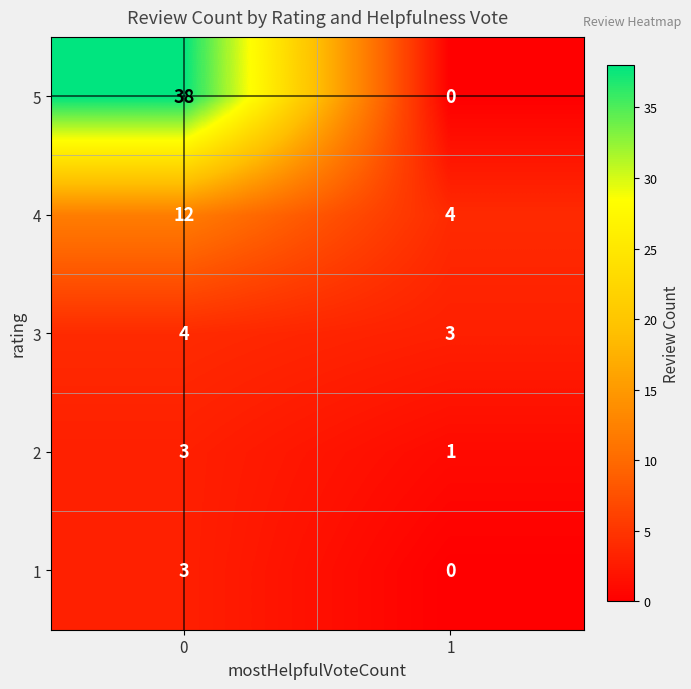

What is the sum of all 2 values?

4